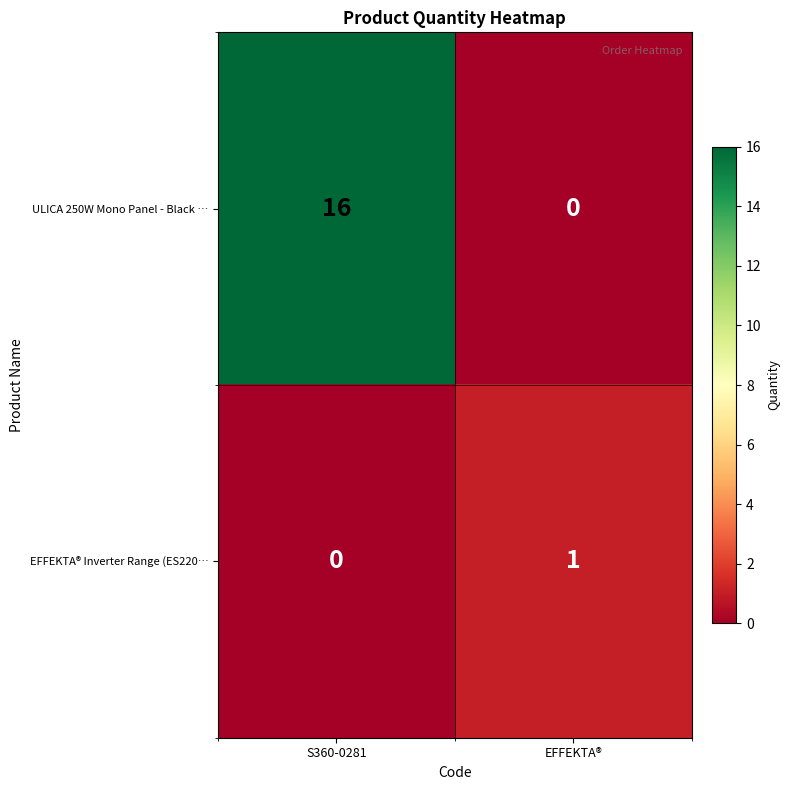

What is the spread (max minus min) of values at S360-0281?

16